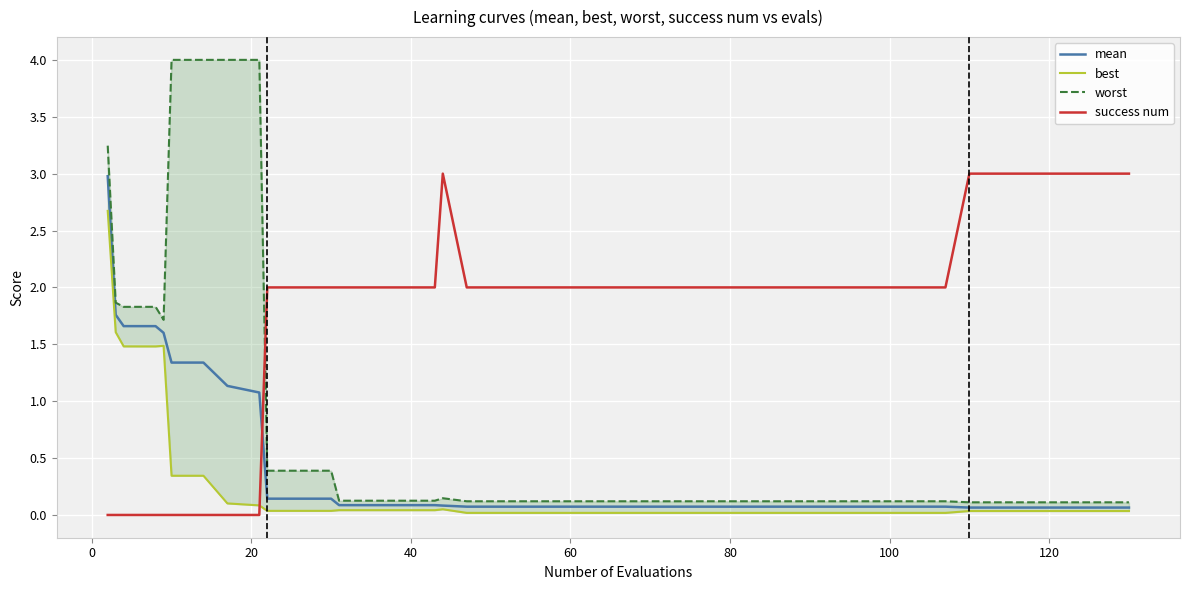

Which series ends up on top after the final intersection of mean and success num?

success num